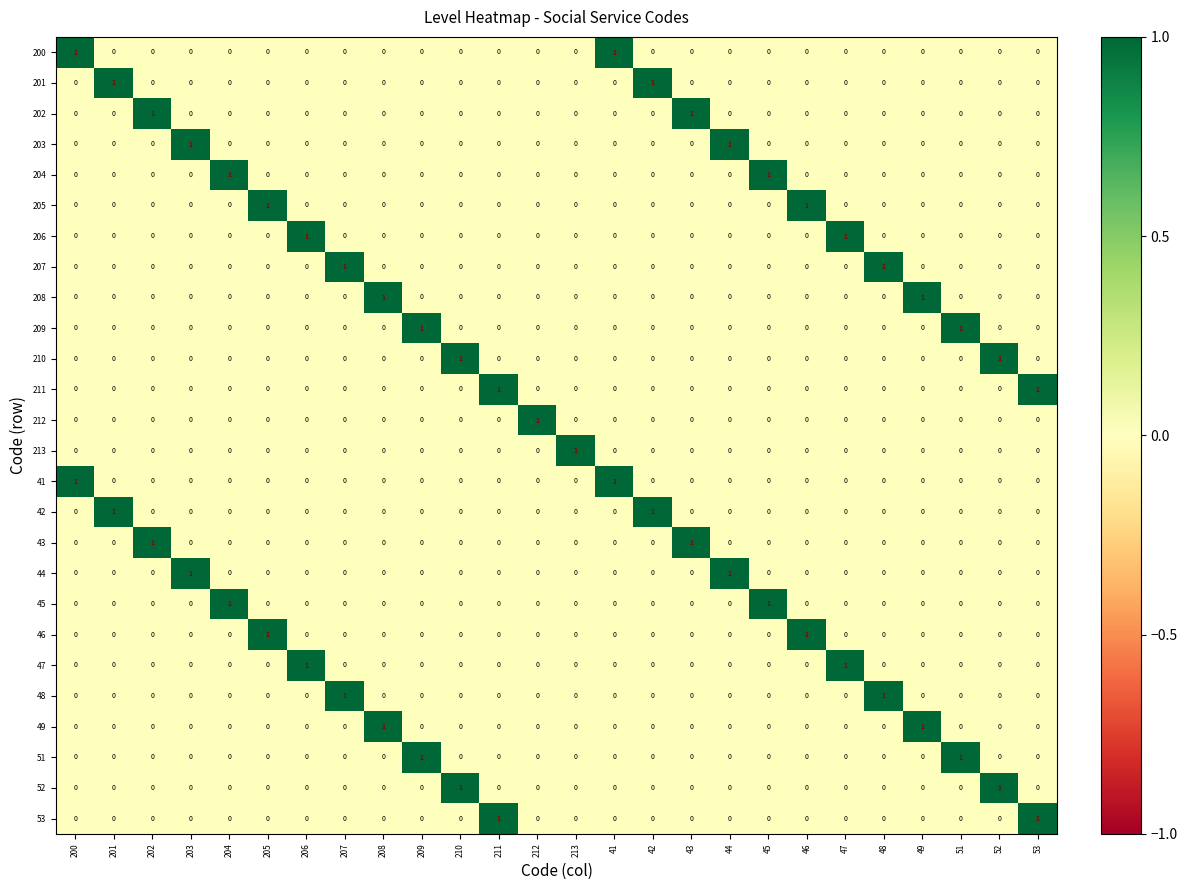

Count the 212 values in the range 0 to 1.

26